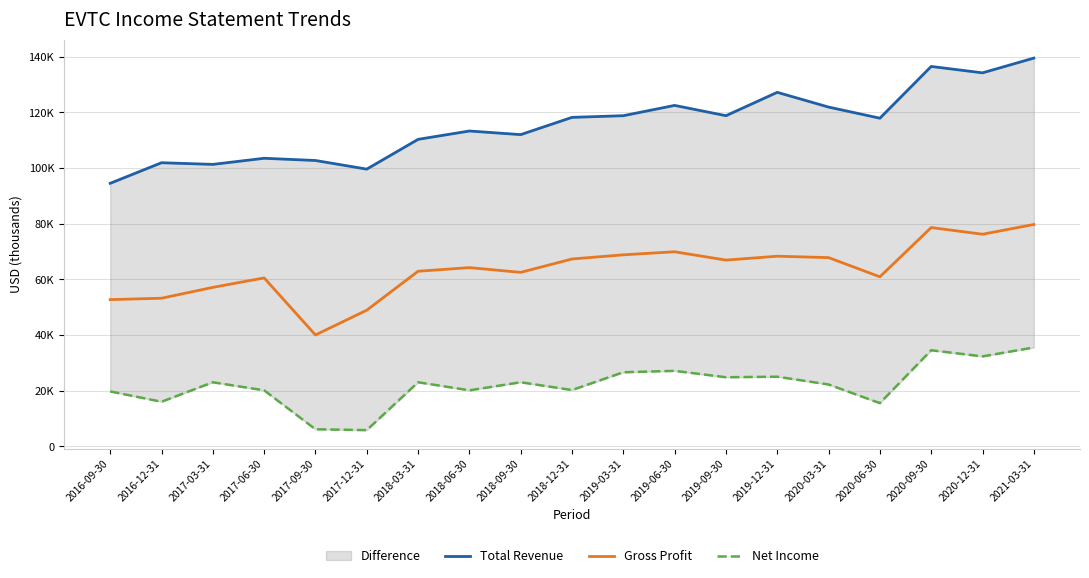

Is this an area chart (filled region under the line)?

No